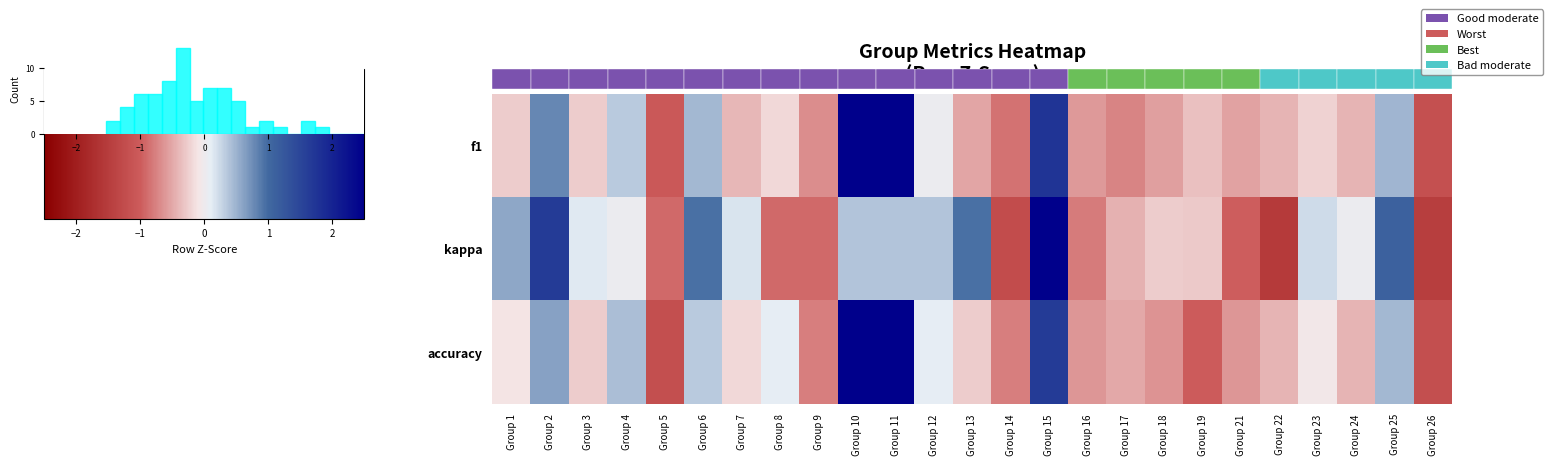

The accuracy series shows -0.9 at Group 21. True or false?

False